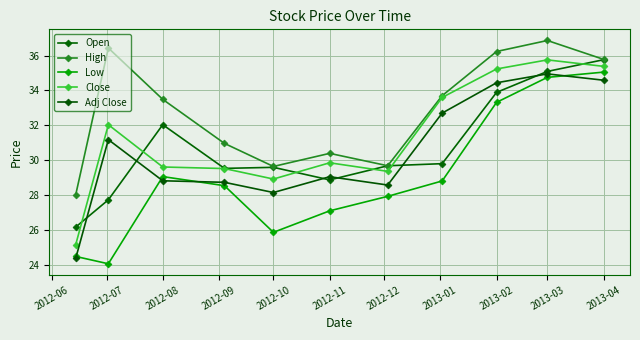

Count the number of data series in this chart.

5